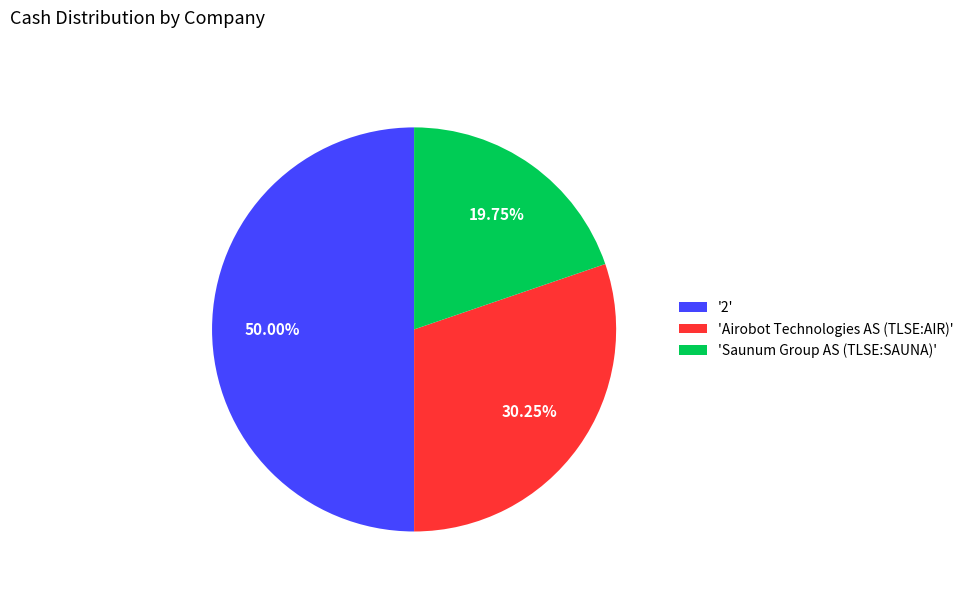

Between 'Saunum Group AS (TLSE:SAUNA)' and 'Airobot Technologies AS (TLSE:AIR)', which is larger?

'Airobot Technologies AS (TLSE:AIR)'